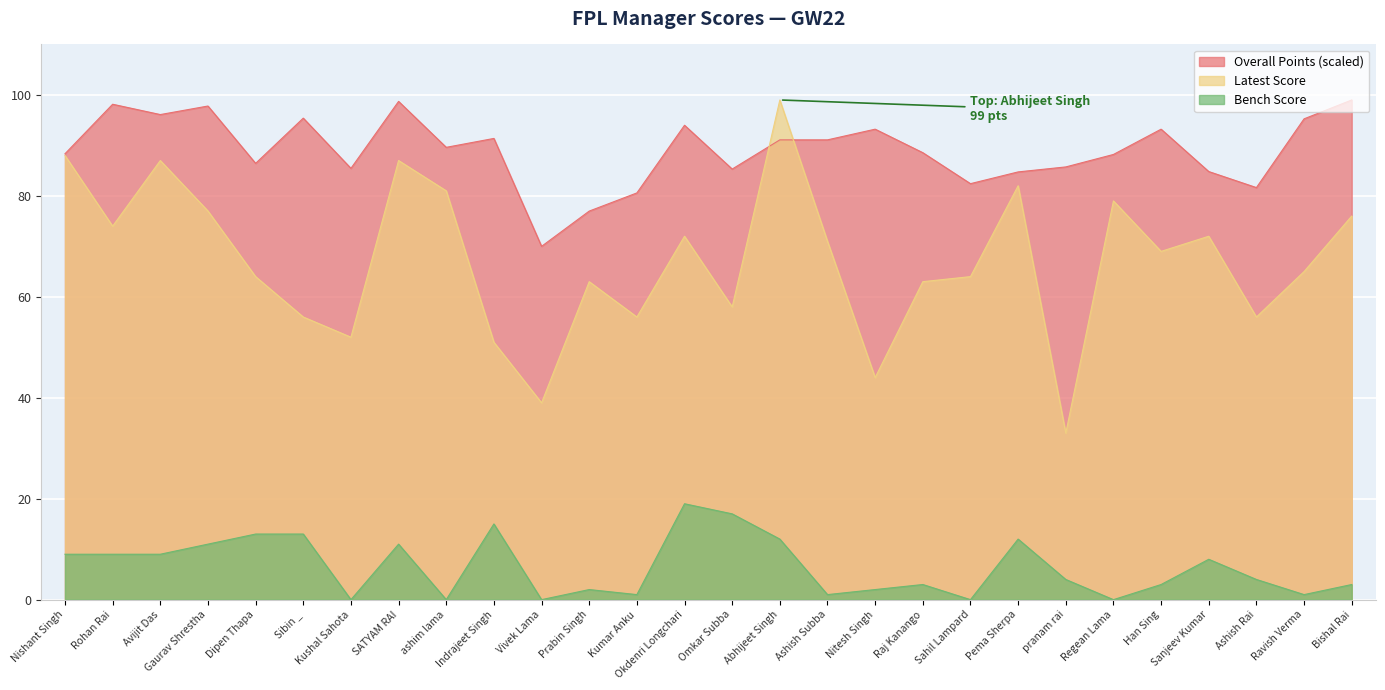

What is the label of the 25th point from the right?

Gaurav Shrestha